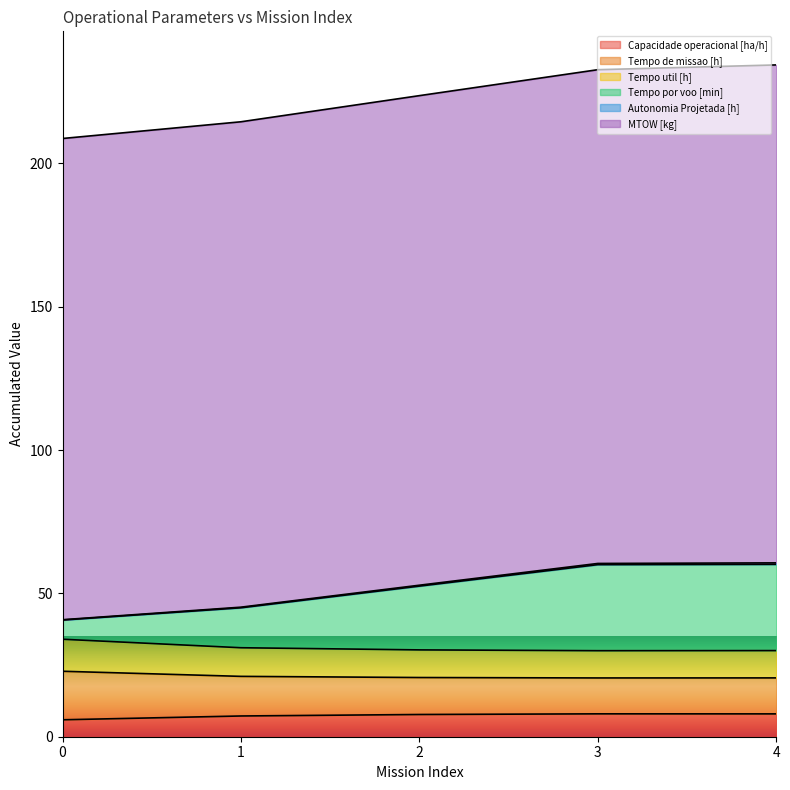

Rank the categories by Tempo de missao [h] value from highest to lowest.

0, 1, 2, 4, 3